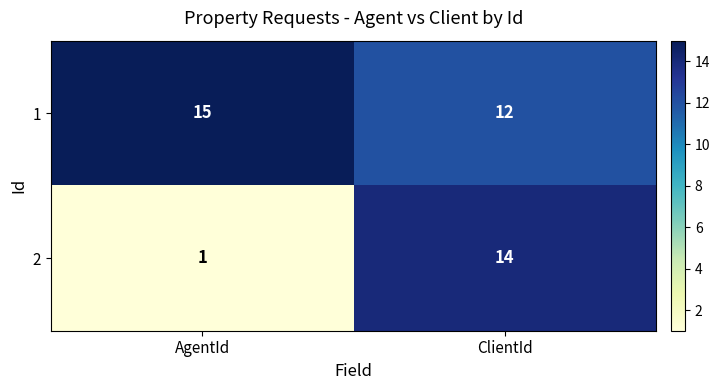

What is the smallest value displayed?

1